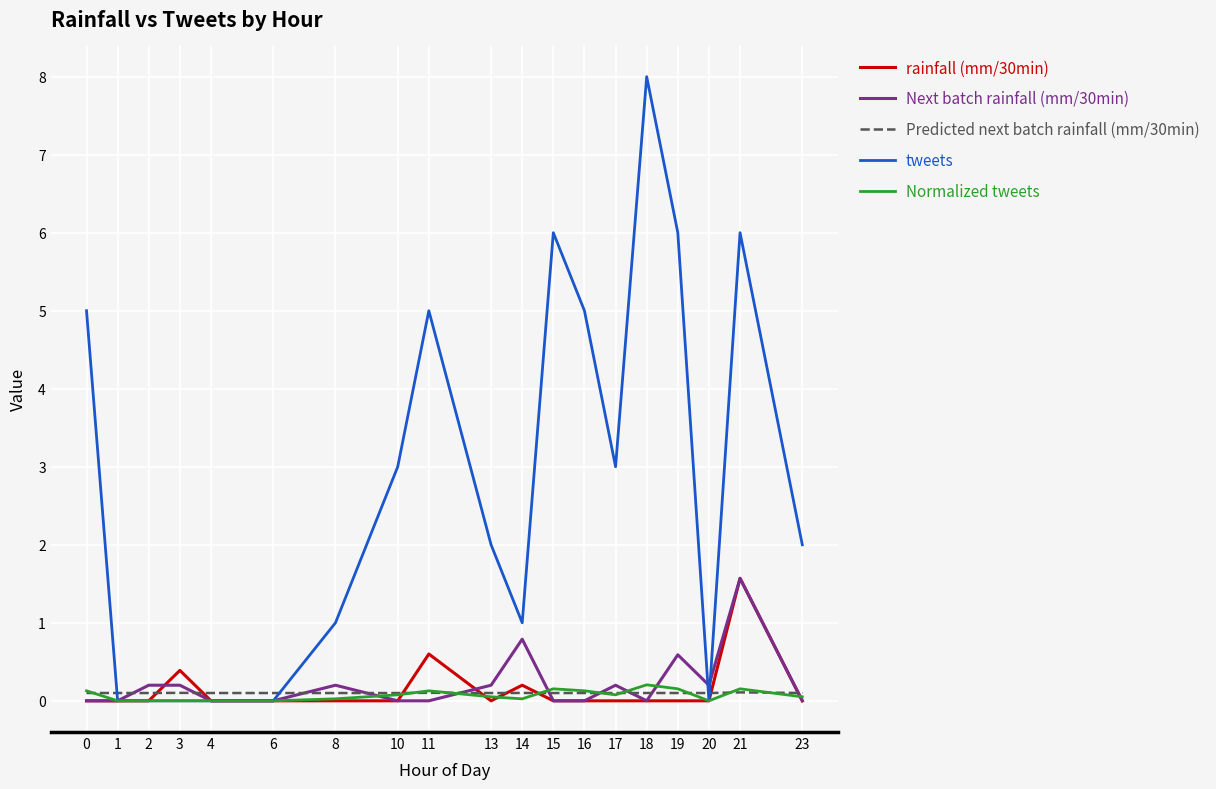

The value of Normalized tweets at 8 is 0.0. True or false?

True